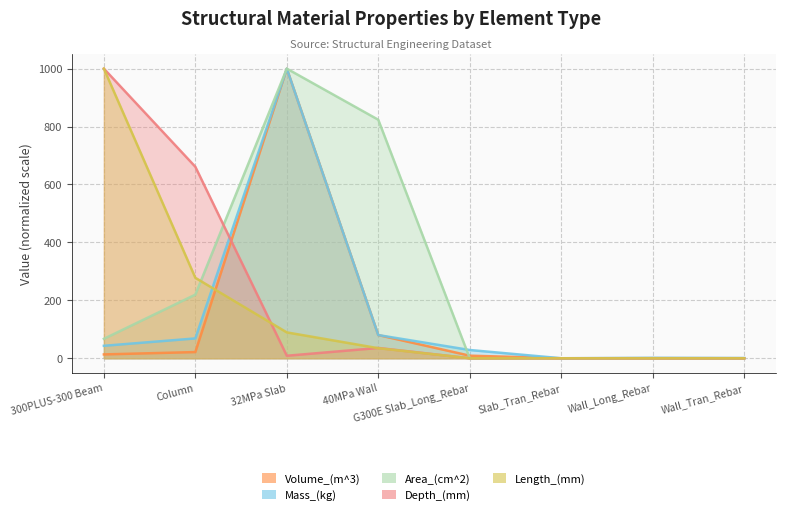

True or false: Volume_(m^3) and Depth_(mm) intersect in this chart.

True